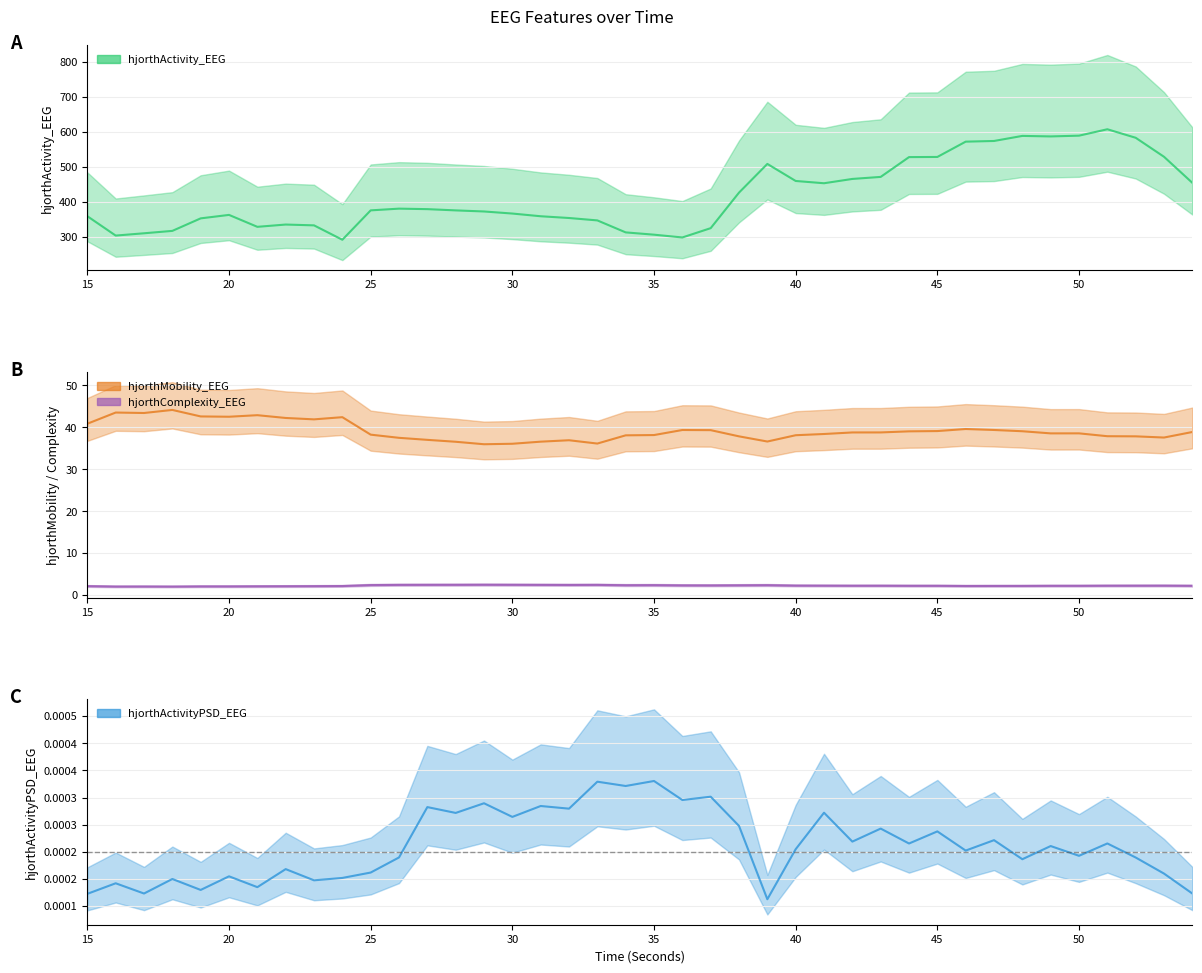

True or false: hjorthComplexity_EEG and hjorthActivityPSD_EEG intersect in this chart.

False